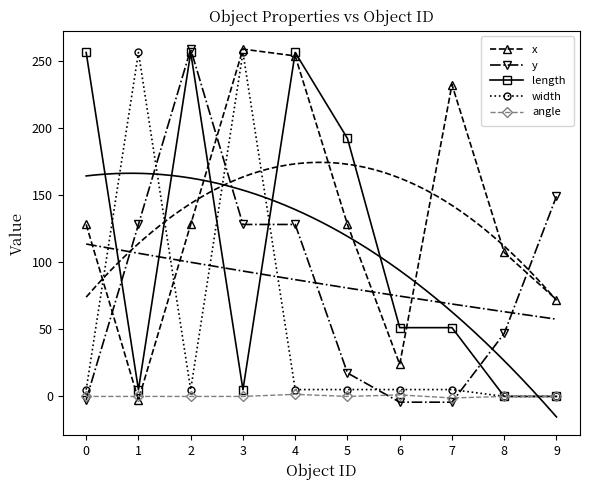

Rank the series by their maximum value, from lowest to highest.

angle, length, width, x, y